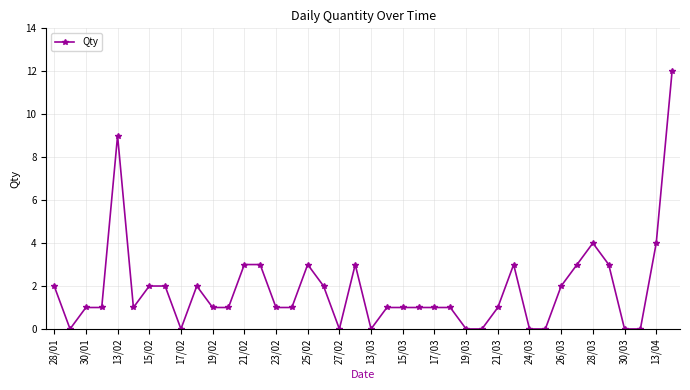

What is the value of the 7th point from the left?

2